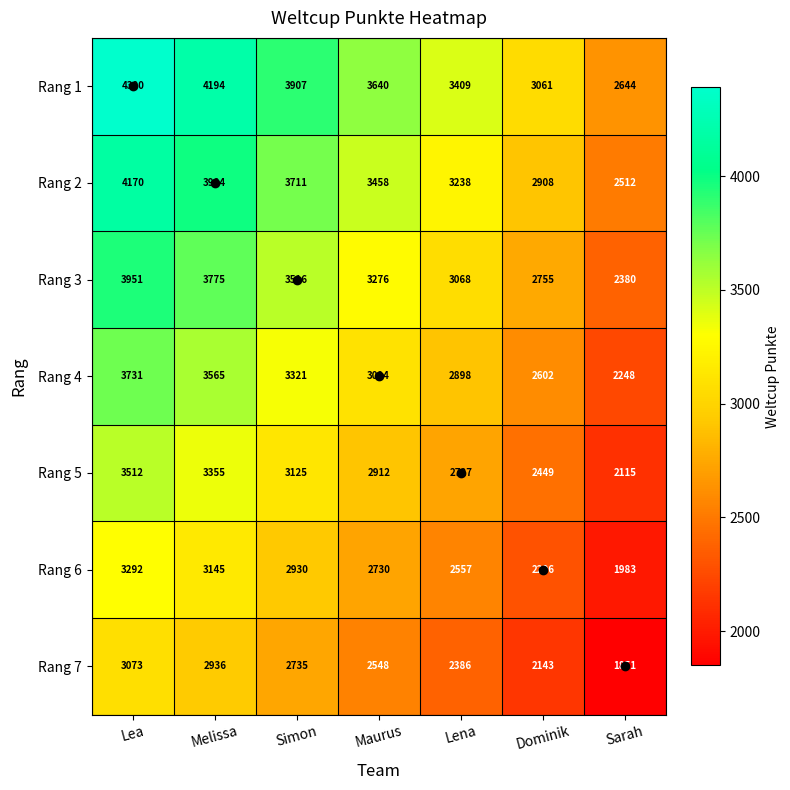

Rank the series by their maximum value, from lowest to highest.

Rang 7, Rang 6, Rang 5, Rang 4, Rang 3, Rang 2, Rang 1